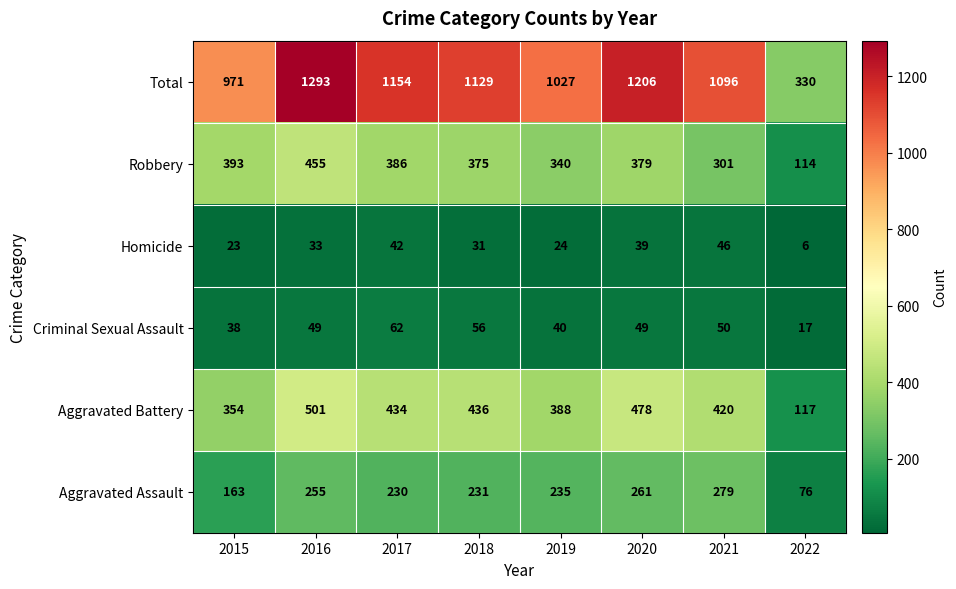

At 2021, list the series in order from largest to smallest.

Total, Aggravated Battery, Robbery, Aggravated Assault, Criminal Sexual Assault, Homicide